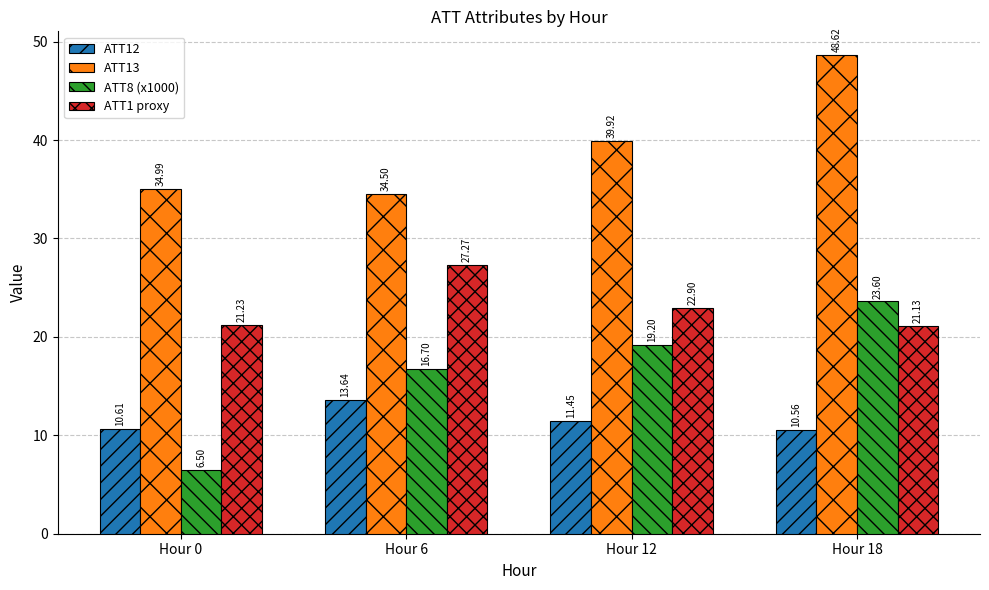

How many groups of bars are there?

4